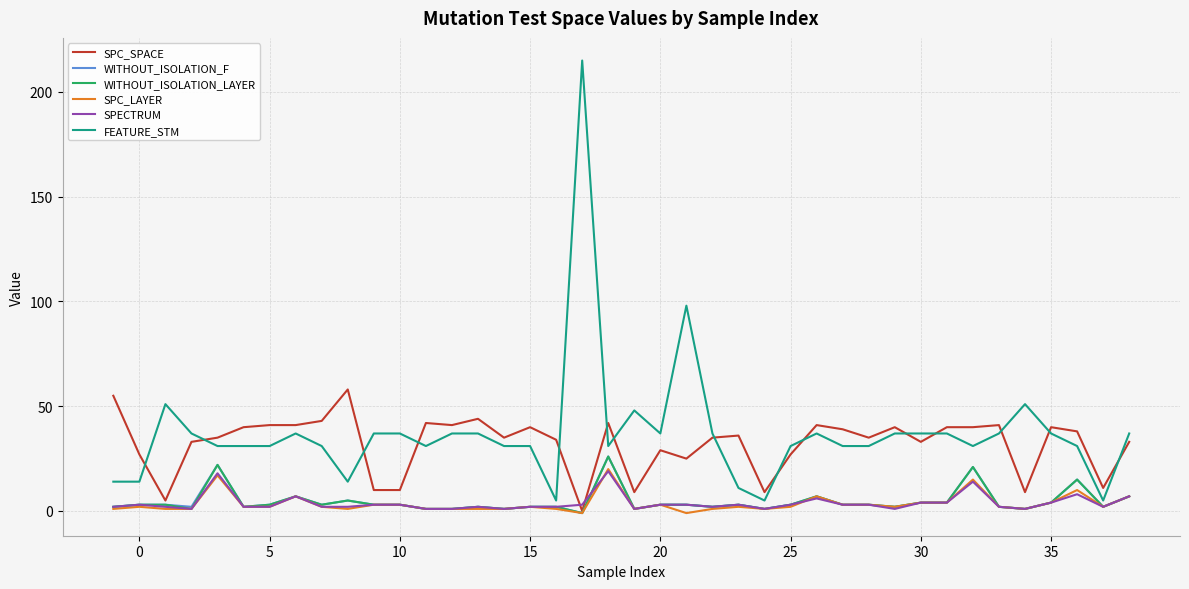

What is the greatest value displayed?

215